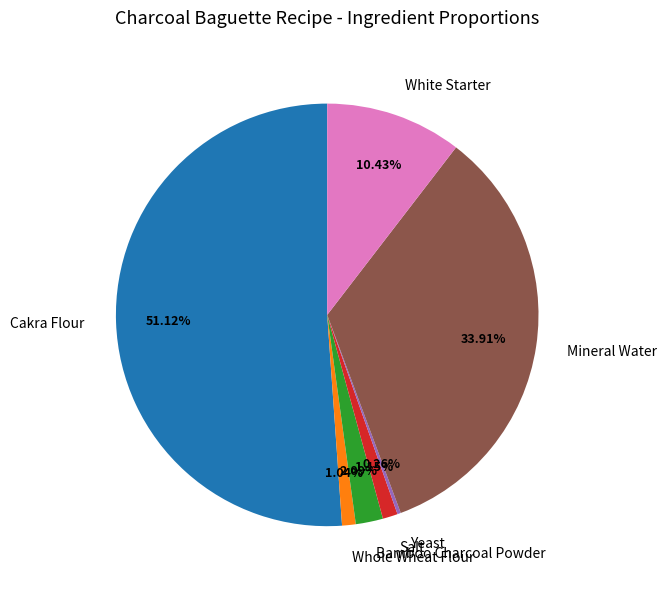

What percentage do Whole Wheat Flour and Bamboo Charcoal Powder together represent?

3.1%